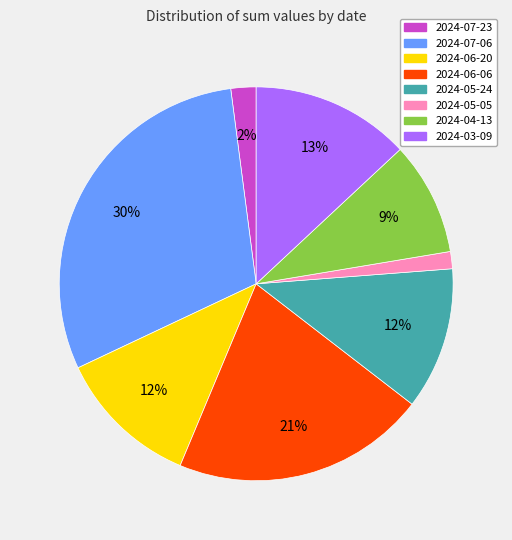

Which category has the biggest portion of the pie?

2024-07-06